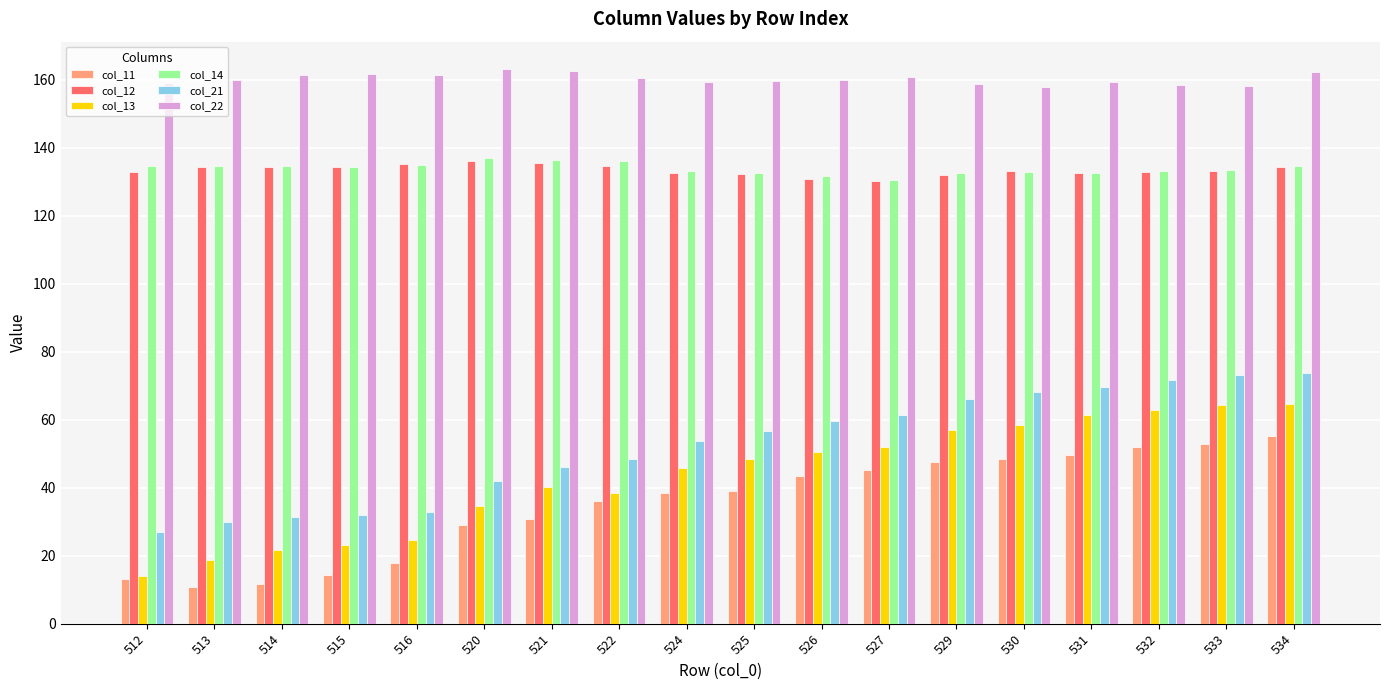

What are all the series names shown in the legend?

col_11, col_12, col_13, col_14, col_21, col_22